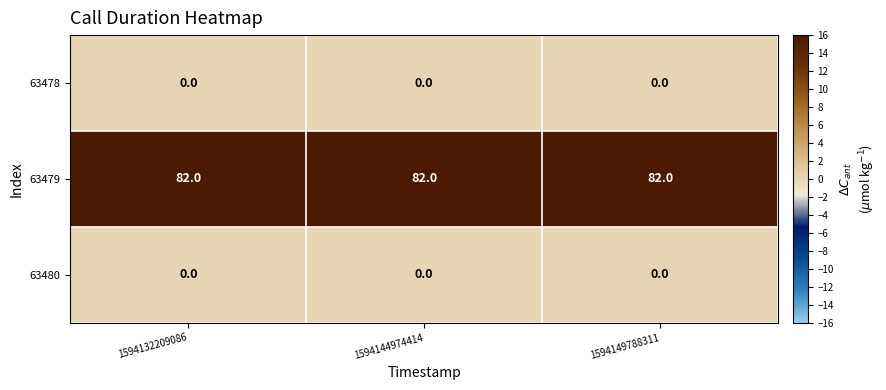

What is the average value of the 63479 series?

82